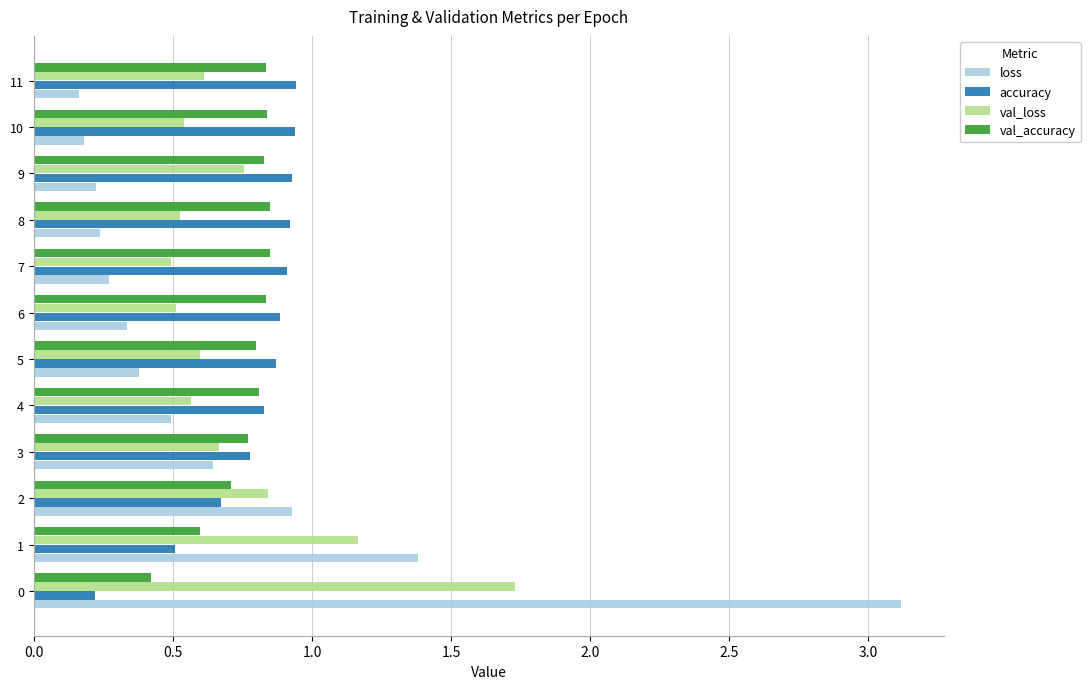

Is it true that accuracy equals 0.9 at 8?

True